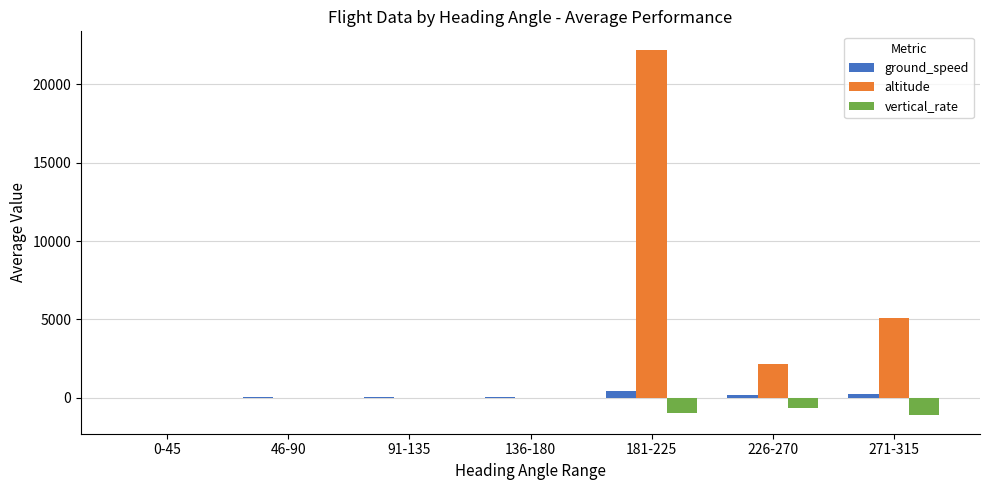

What is the sum of all vertical_rate values?

-2798.3